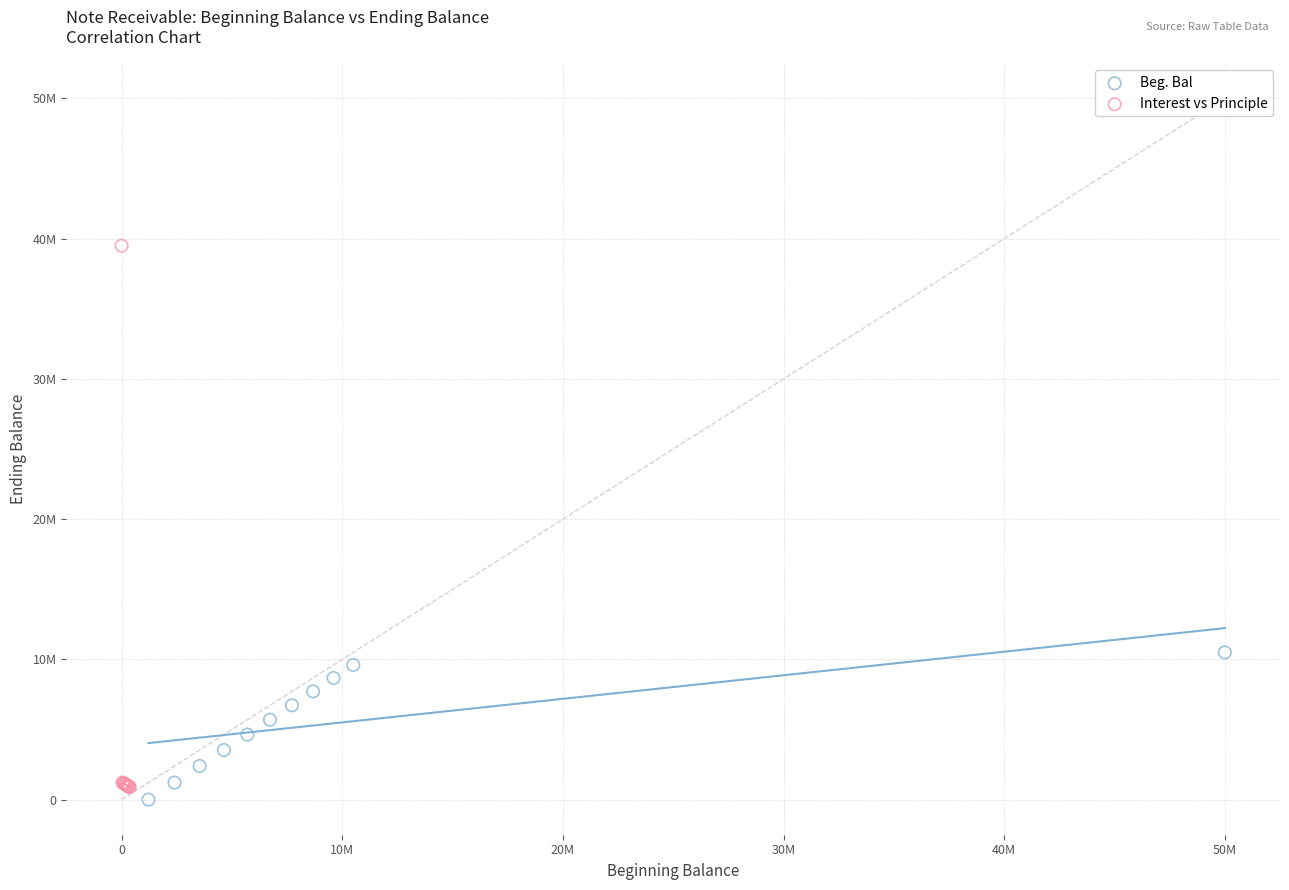

What are all the series names shown in the legend?

Beg. Bal, Interest vs Principle